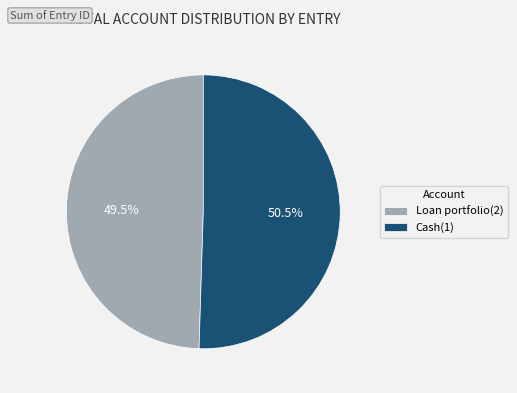

Which category has the smallest portion of the pie?

Loan portfolio(2)